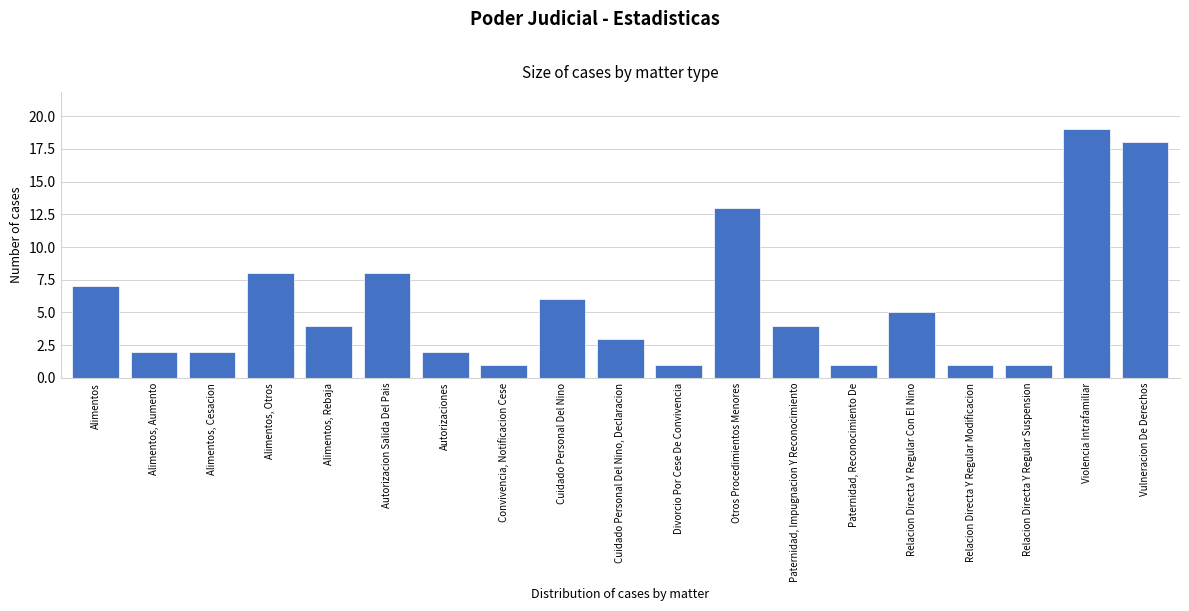

Reading left to right, transcribe all the data shown in this chart.

7	2	2	8	4	8	2	1	6	3	1	13	4	1	5	1	1	19	18